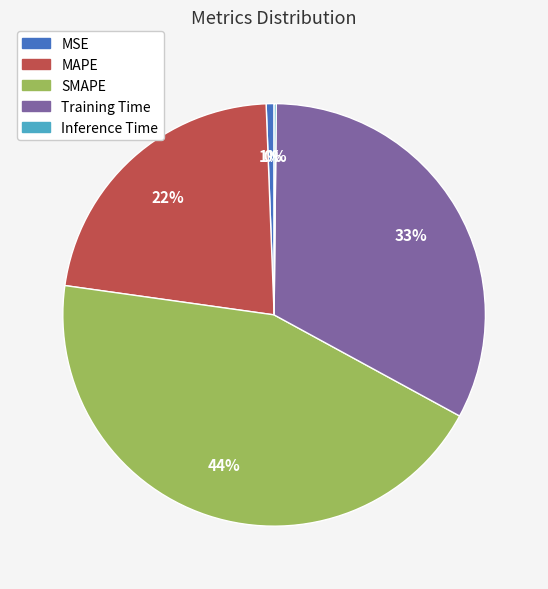

Is there a majority slice in this chart?

No